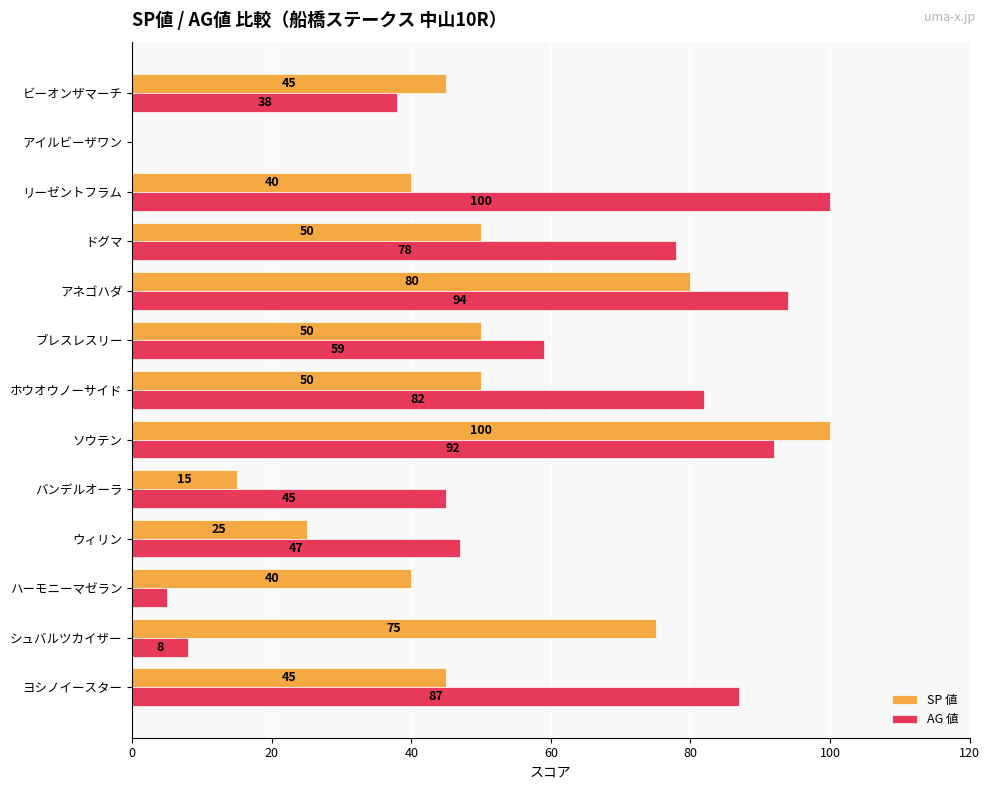

The value of SP 値 at ウィリン is 25. True or false?

True